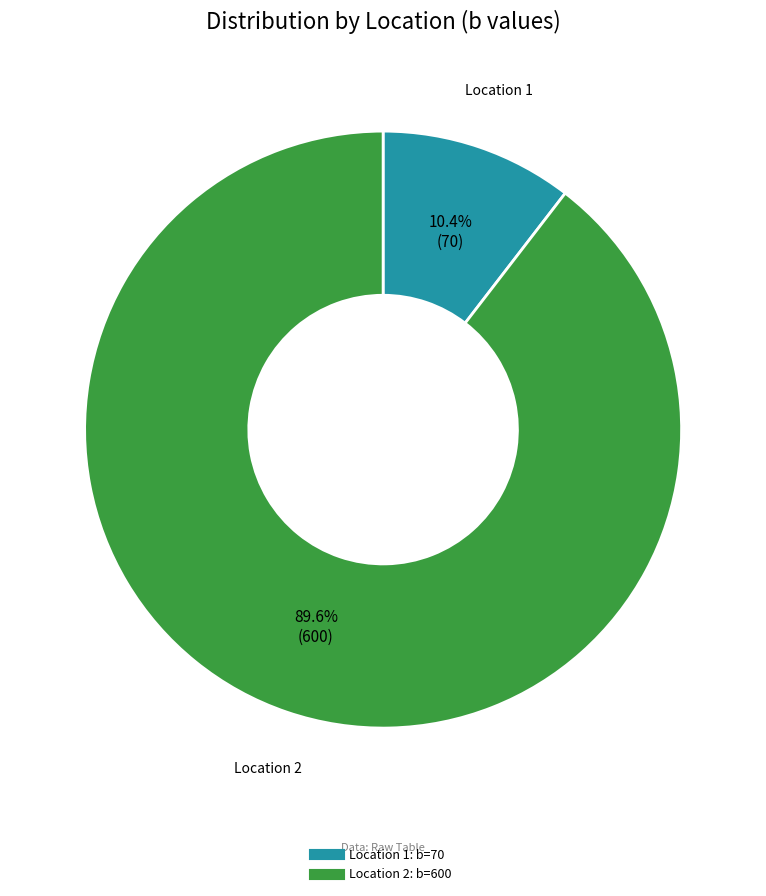

Is there a majority slice in this chart?

Yes